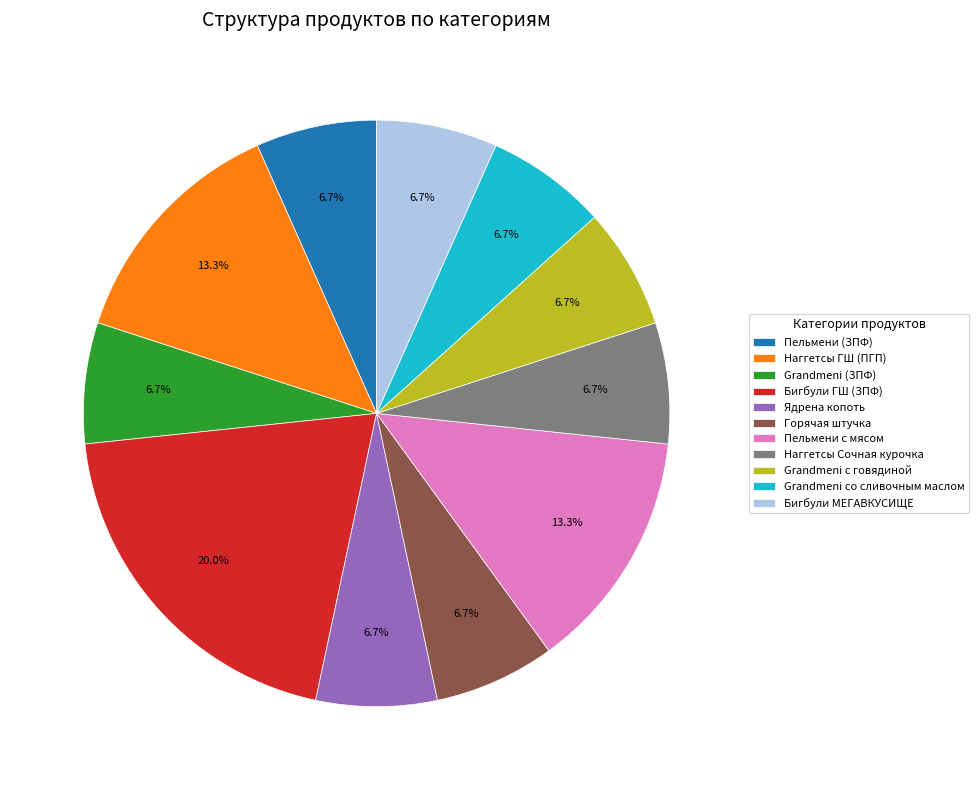

Do Горячая штучка and Наггетсы Сочная курочка together represent more than half of the pie?

No